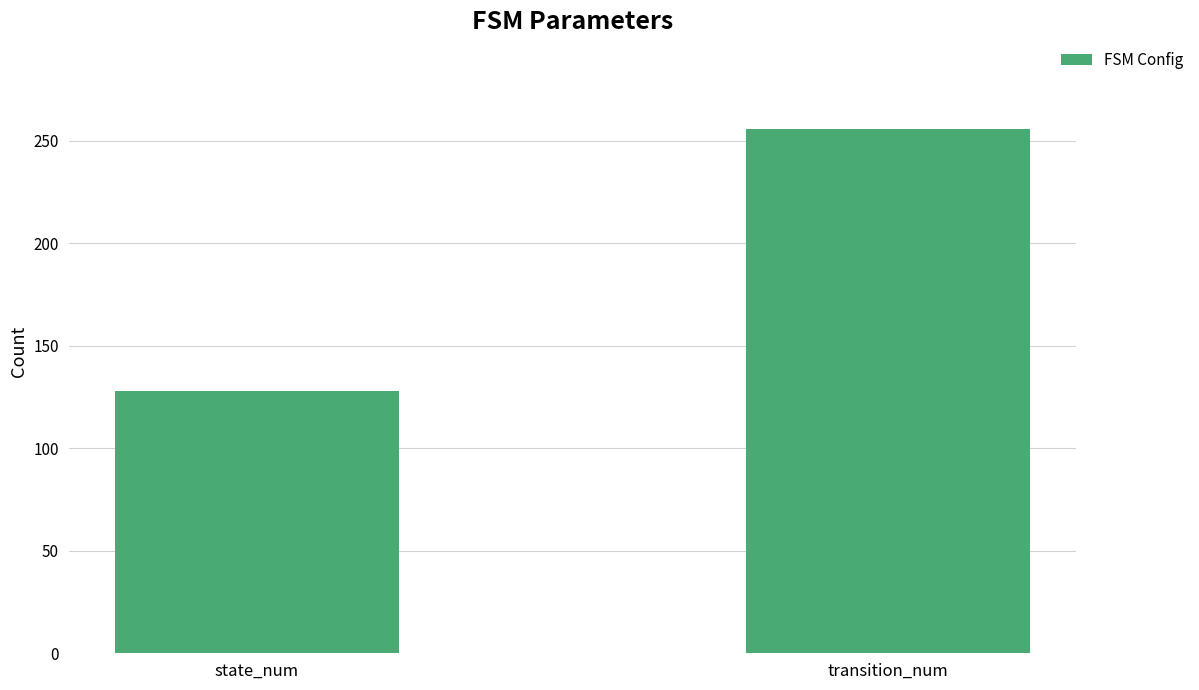

At which category does the chart reach its peak across all series?

transition_num